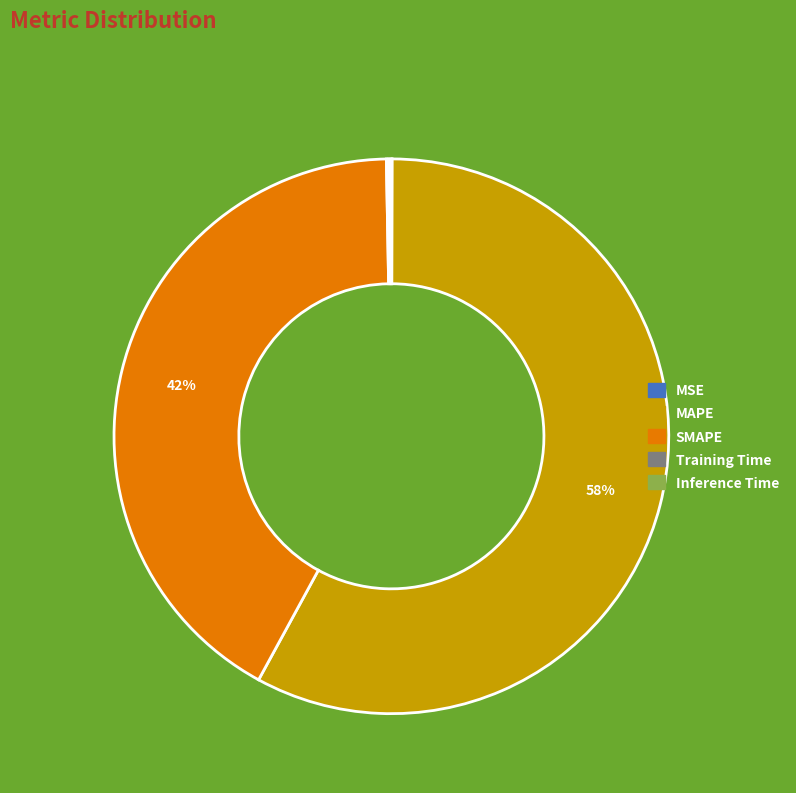

Is it true that MAPE is 46% of the pie?

False